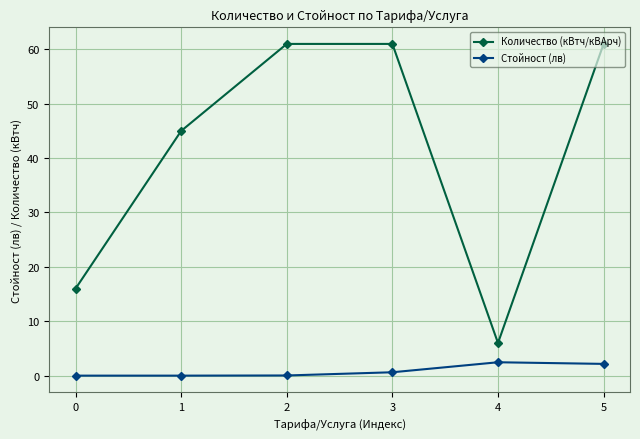

What is the approximate value of Количество (кВтч/кВАрч) at 0?

16.0